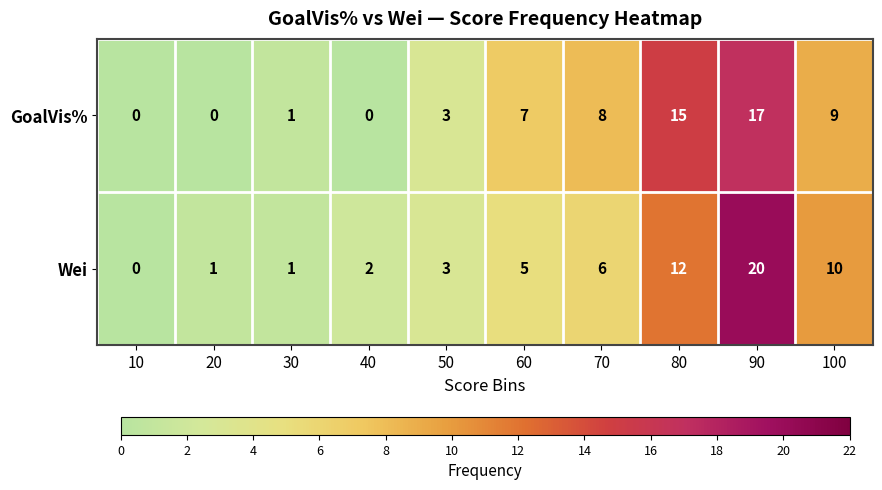

Rank the series by their maximum value, from highest to lowest.

Wei, GoalVis%